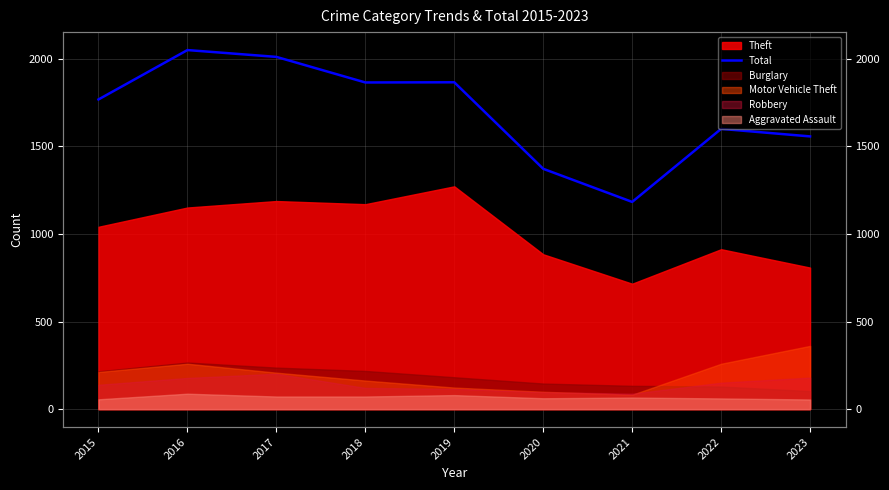

How many data points are above 1768?

4